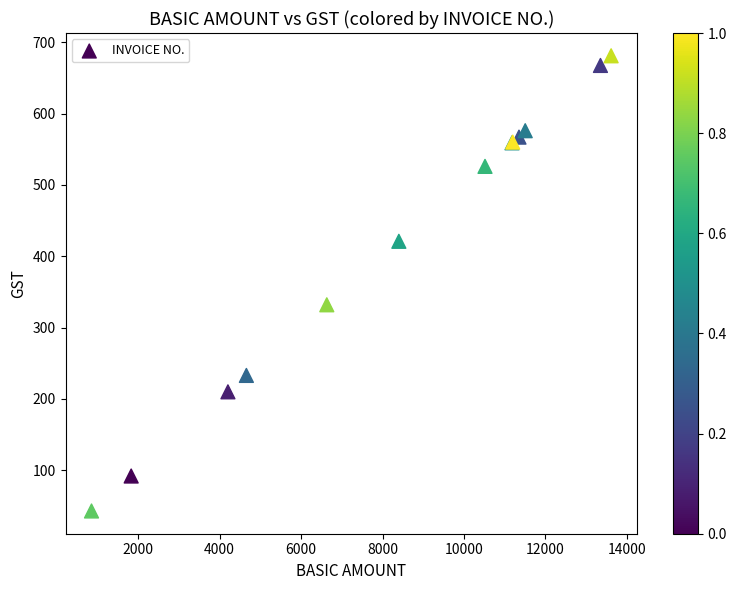

What Y value in the scatter plot is closest to 362?

332.0